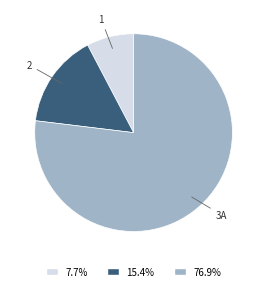

Is there any slice that represents more than half of the pie?

Yes